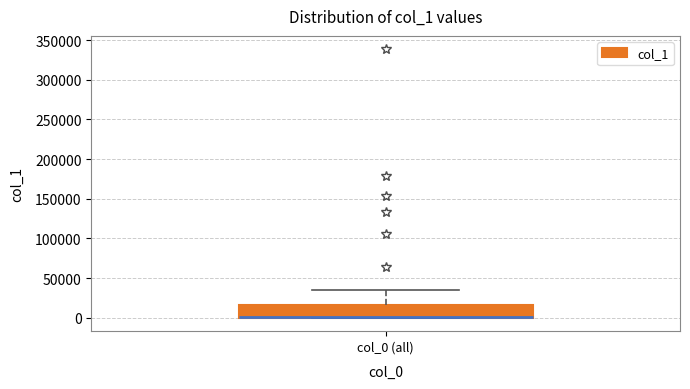

Where does the upper whisker of the box for col_0 (all) end on the y-axis? The values are not printed on the chart, so give them approximately, as read against the axis.

35000